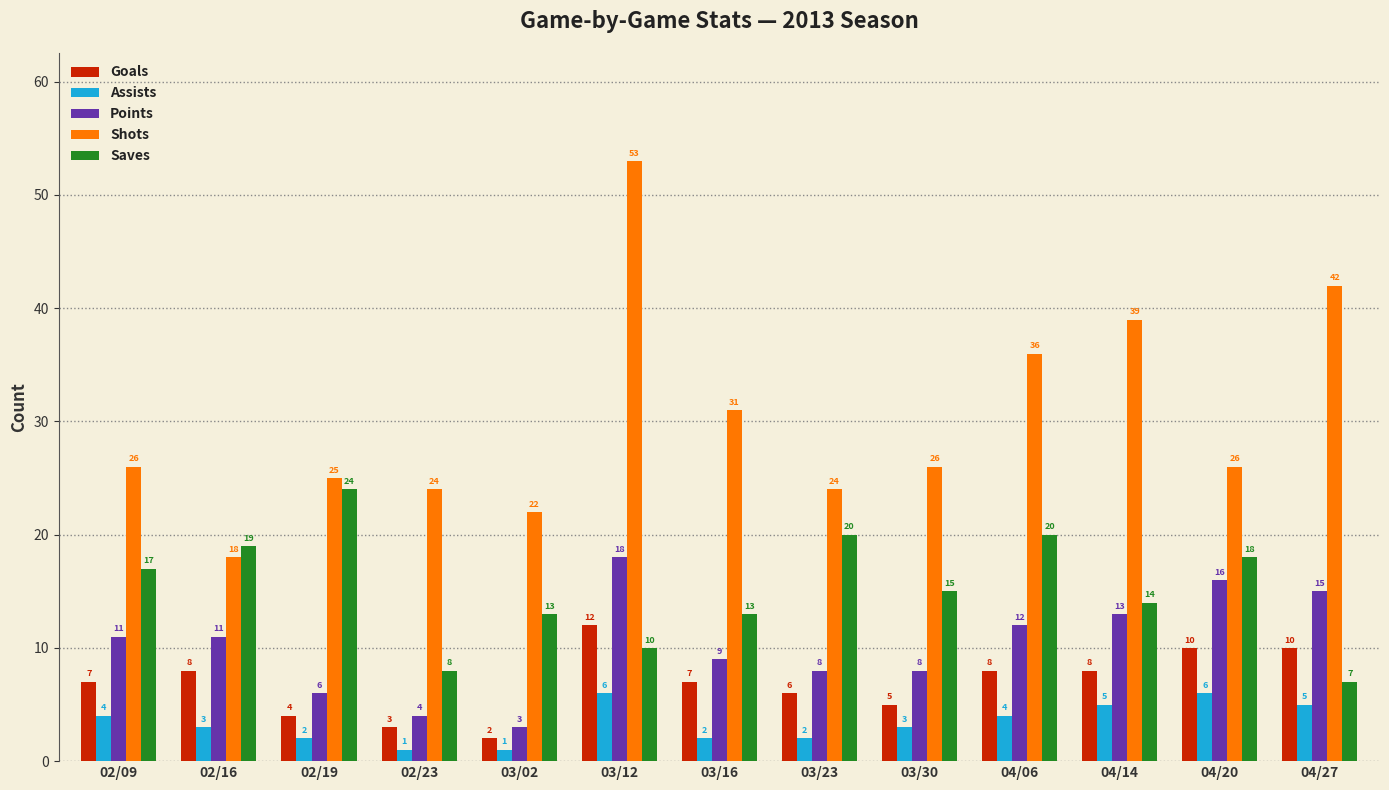

The Goals series shows 3 at 03/12. True or false?

False